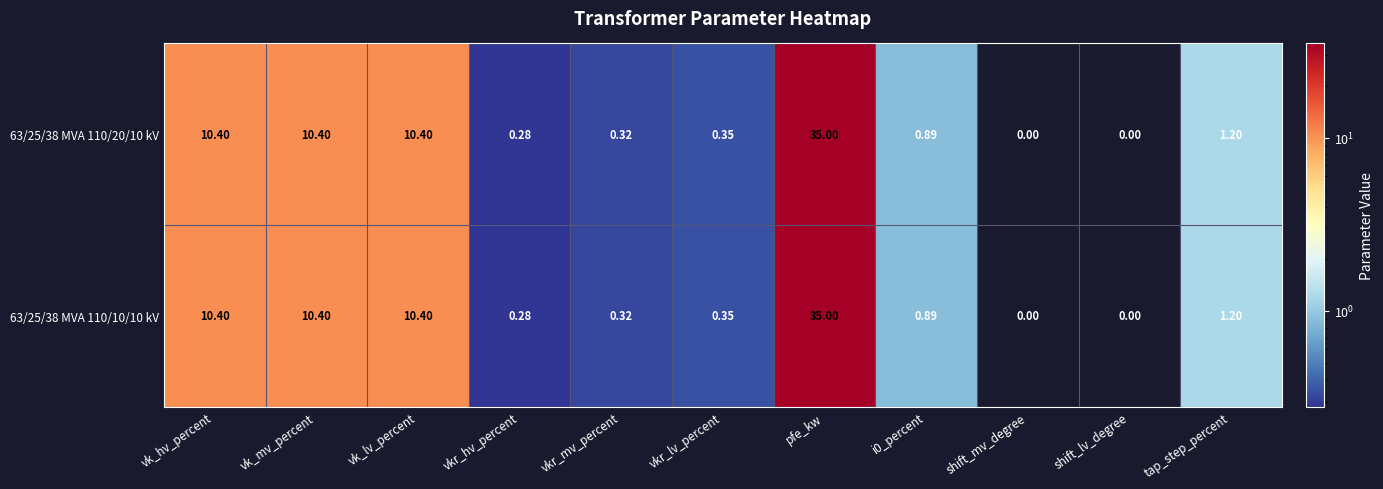

At which category is the sum across all series the highest?

pfe_kw